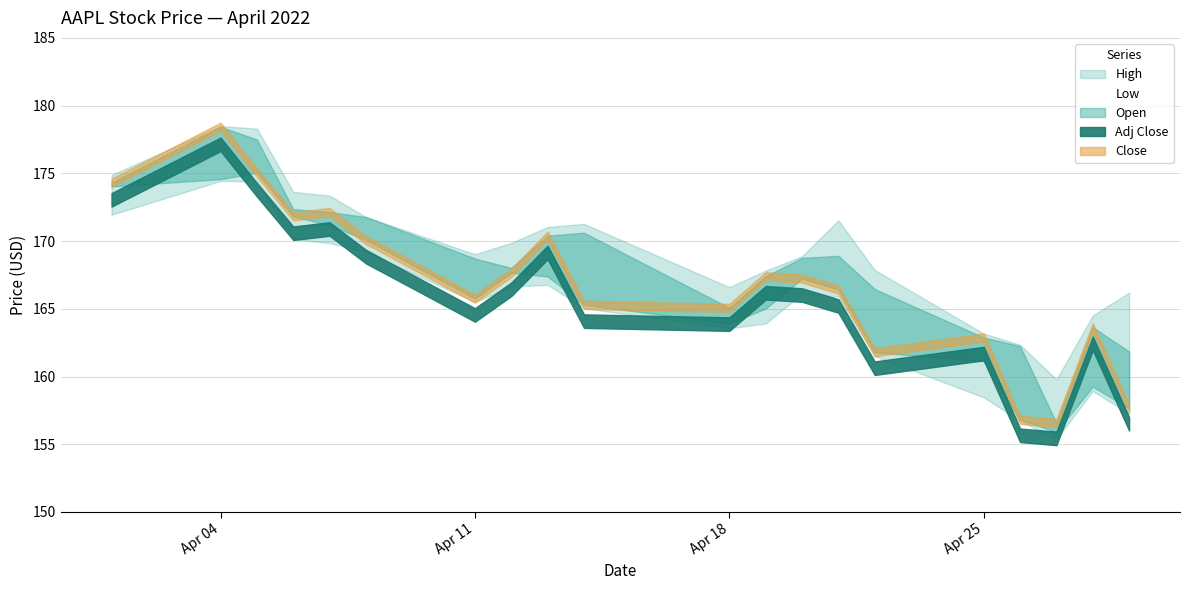

True or false: Close has more than 0 interior local peaks.

True